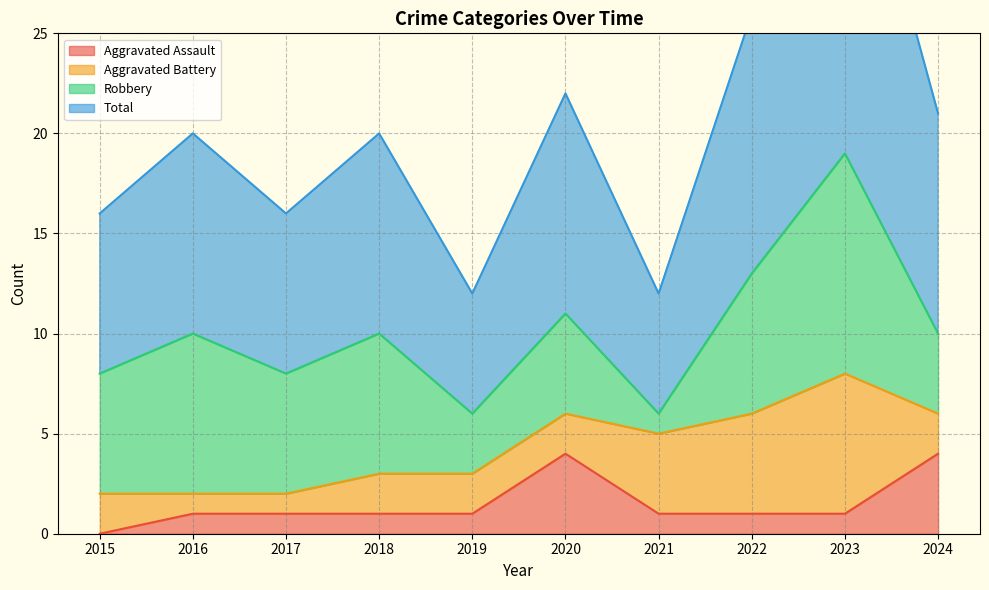

The value of Aggravated Assault at 2021 is 1. True or false?

True